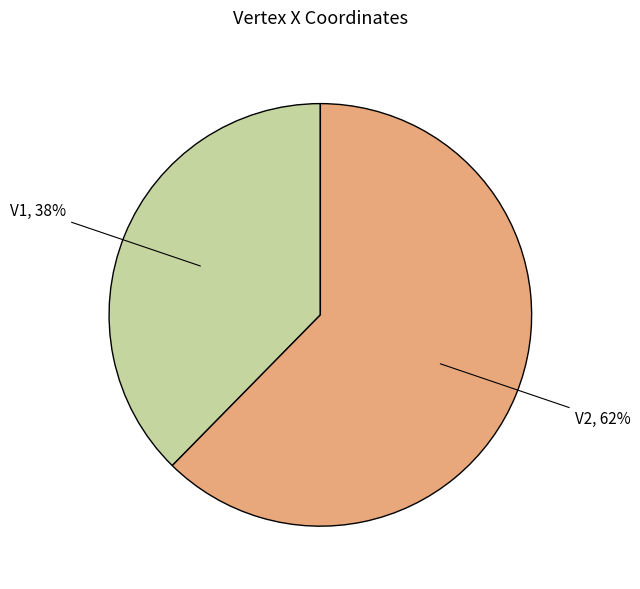

Which has a higher value, V2 or V1?

V2